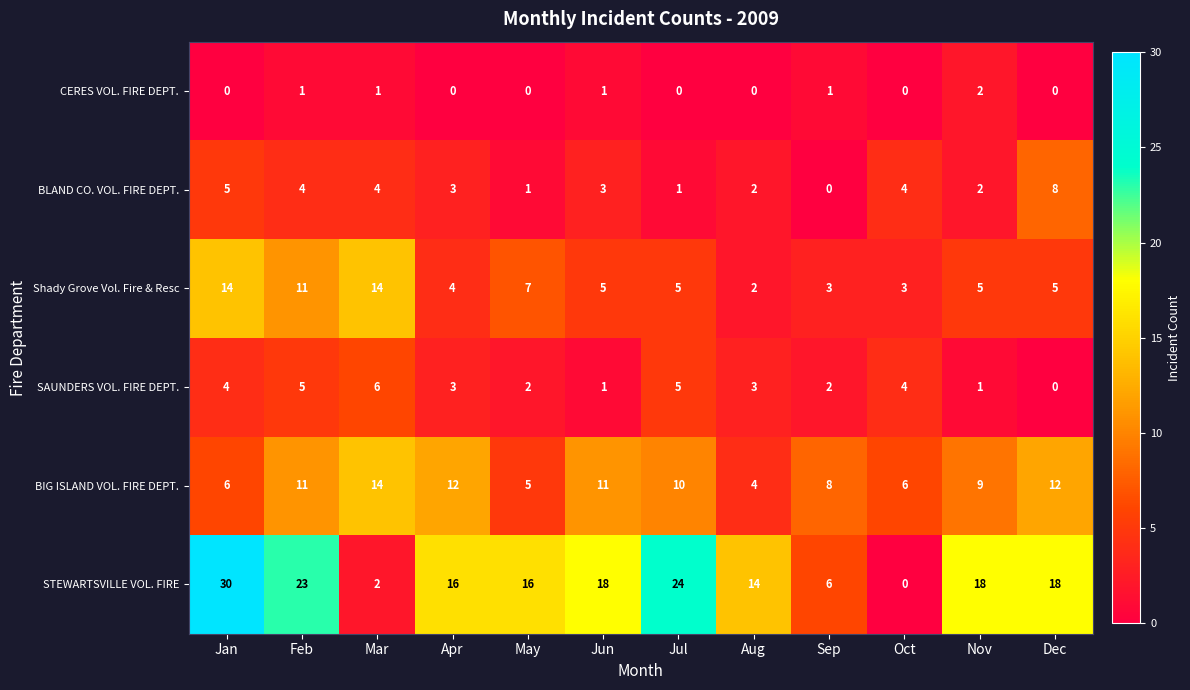

The value of Shady Grove Vol. Fire & Resc at Aug is 3. True or false?

False